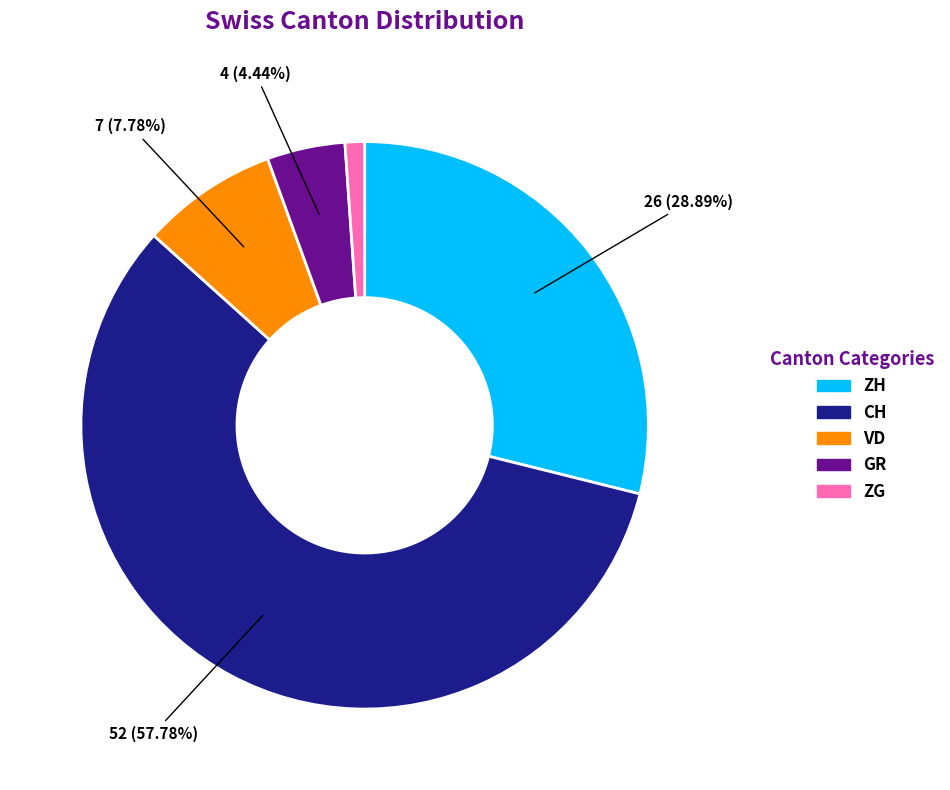

True or false: CH accounts for 58% of the total.

True